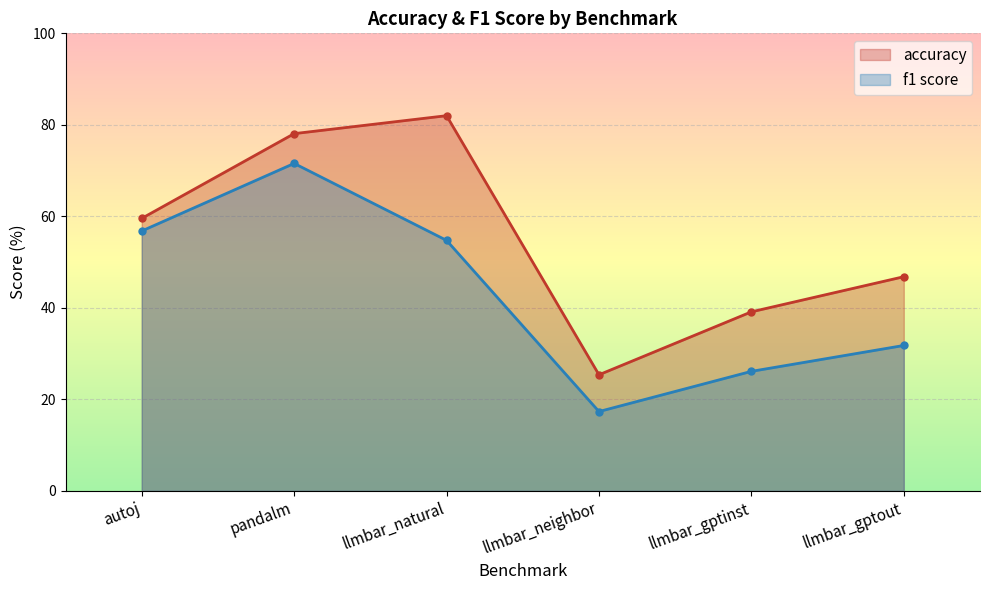

What is the highest value of the accuracy series?

82.0